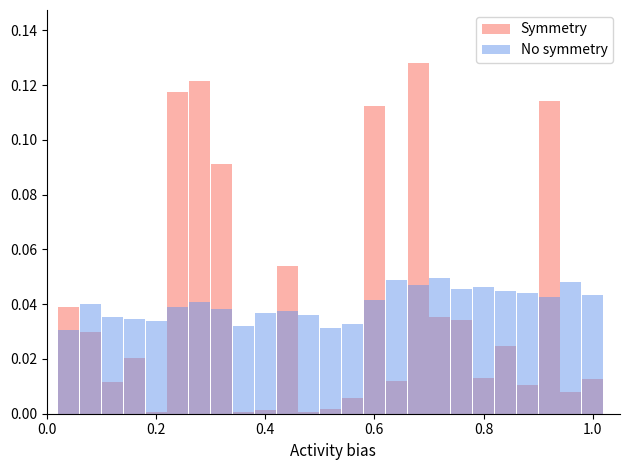

How many distinct data groups are displayed?

2